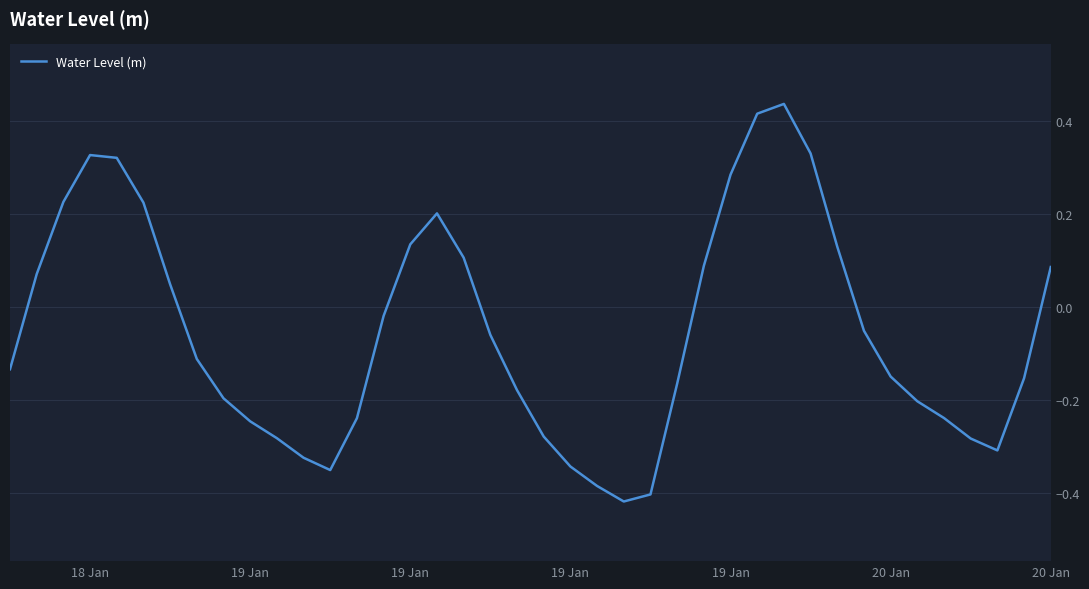

What is the difference between the maximum and minimum values?

0.9